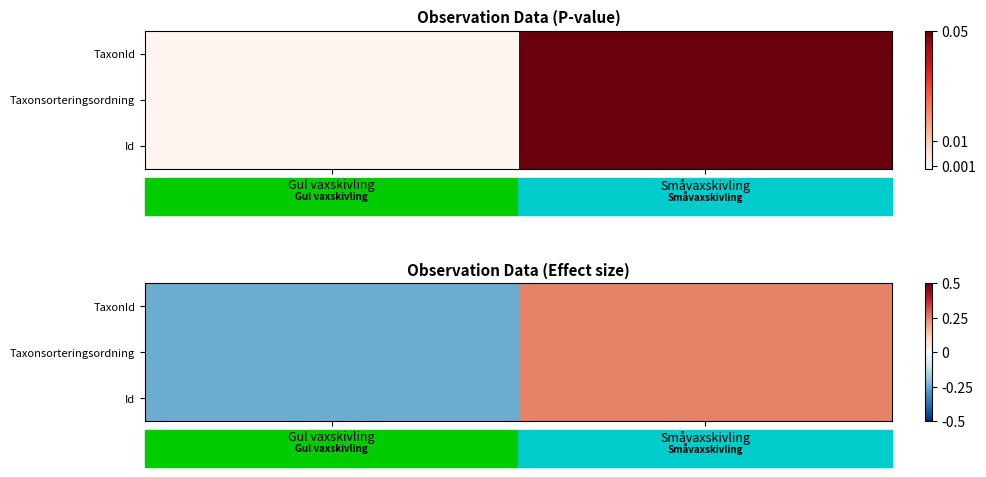

What is the lowest value of the TaxonId series?

-0.2